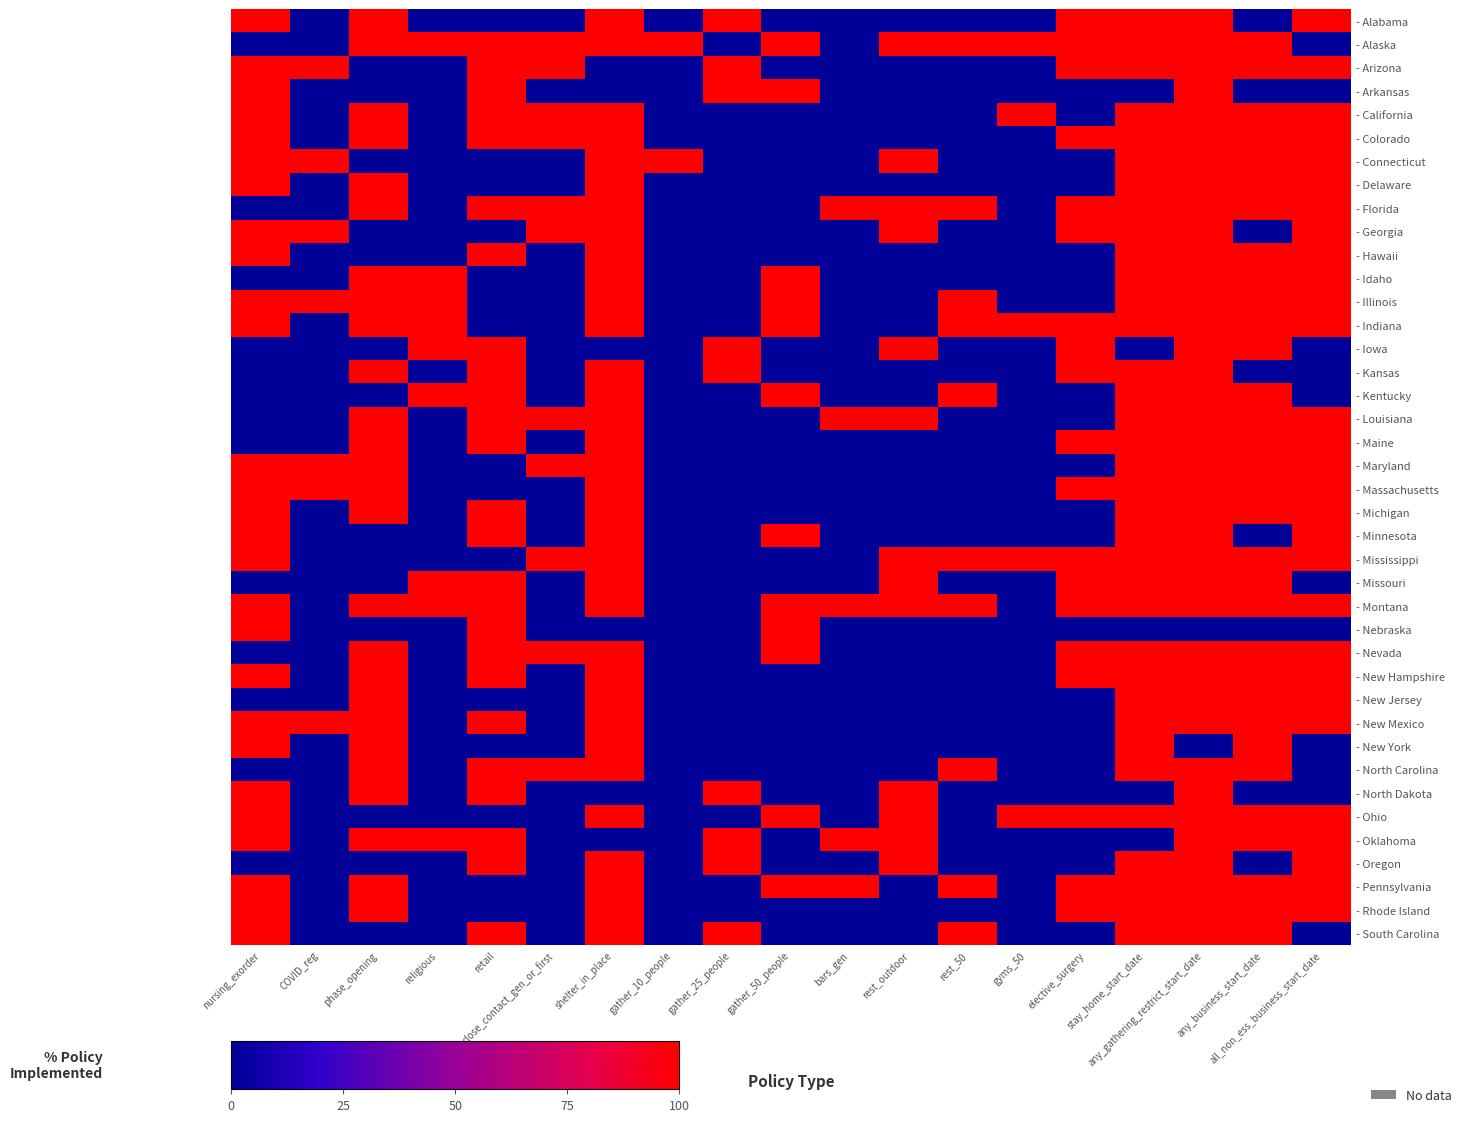

What is the difference between the highest and lowest values at any_business_start_date?

100